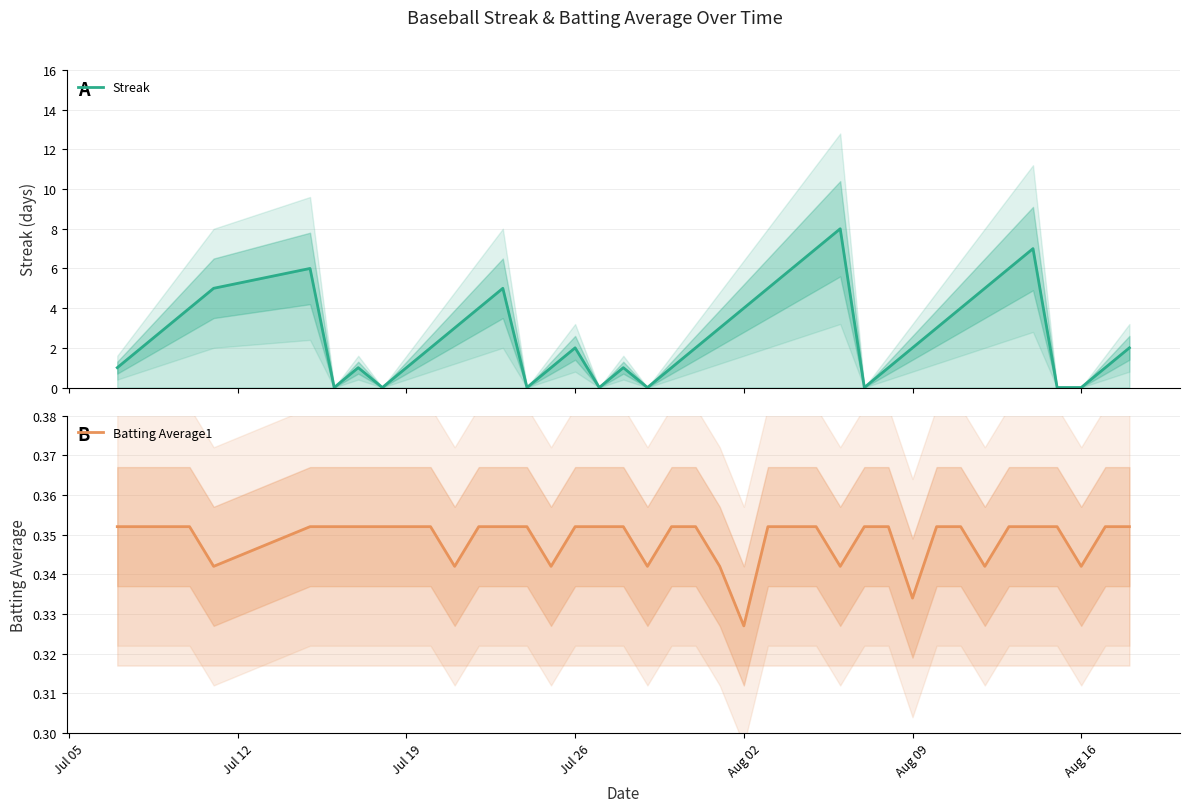

The Streak series shows 0.5 at 18. True or false?

False